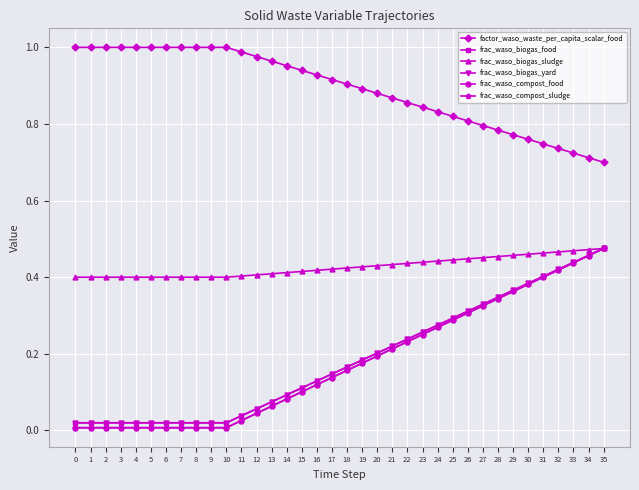

Reading left to right, what are all the values shown in this chart?

factor_waso_waste_per_capita_scalar_food: 0=1.0	1=1.0	2=1.0	3=1.0	4=1.0	5=1.0	6=1.0	7=1.0	8=1.0	9=1.0	10=1.0	11=1.0	12=1.0	13=1.0	14=1.0	15=0.9	16=0.9	17=0.9	18=0.9	19=0.9	20=0.9	21=0.9	22=0.9	23=0.8	24=0.8	25=0.8	26=0.8	27=0.8	28=0.8	29=0.8	30=0.8	31=0.7	32=0.7	33=0.7	34=0.7	35=0.7
frac_waso_biogas_food: 0=0.0	1=0.0	2=0.0	3=0.0	4=0.0	5=0.0	6=0.0	7=0.0	8=0.0	9=0.0	10=0.0	11=0.0	12=0.1	13=0.1	14=0.1	15=0.1	16=0.1	17=0.1	18=0.2	19=0.2	20=0.2	21=0.2	22=0.2	23=0.3	24=0.3	25=0.3	26=0.3	27=0.3	28=0.3	29=0.4	30=0.4	31=0.4	32=0.4	33=0.4	34=0.5	35=0.5
frac_waso_biogas_sludge: 0=0.4	1=0.4	2=0.4	3=0.4	4=0.4	5=0.4	6=0.4	7=0.4	8=0.4	9=0.4	10=0.4	11=0.4	12=0.4	13=0.4	14=0.4	15=0.4	16=0.4	17=0.4	18=0.4	19=0.4	20=0.4	21=0.4	22=0.4	23=0.4	24=0.4	25=0.4	26=0.4	27=0.5	28=0.5	29=0.5	30=0.5	31=0.5	32=0.5	33=0.5	34=0.5	35=0.5
frac_waso_biogas_yard: 0=0.0	1=0.0	2=0.0	3=0.0	4=0.0	5=0.0	6=0.0	7=0.0	8=0.0	9=0.0	10=0.0	11=0.0	12=0.1	13=0.1	14=0.1	15=0.1	16=0.1	17=0.1	18=0.2	19=0.2	20=0.2	21=0.2	22=0.2	23=0.3	24=0.3	25=0.3	26=0.3	27=0.3	28=0.3	29=0.4	30=0.4	31=0.4	32=0.4	33=0.4	34=0.5	35=0.5
frac_waso_compost_food: 0=0.0	1=0.0	2=0.0	3=0.0	4=0.0	5=0.0	6=0.0	7=0.0	8=0.0	9=0.0	10=0.0	11=0.0	12=0.0	13=0.1	14=0.1	15=0.1	16=0.1	17=0.1	18=0.2	19=0.2	20=0.2	21=0.2	22=0.2	23=0.3	24=0.3	25=0.3	26=0.3	27=0.3	28=0.3	29=0.4	30=0.4	31=0.4	32=0.4	33=0.4	34=0.5	35=0.5
frac_waso_compost_sludge: 0=0.0	1=0.0	2=0.0	3=0.0	4=0.0	5=0.0	6=0.0	7=0.0	8=0.0	9=0.0	10=0.0	11=0.0	12=0.0	13=0.1	14=0.1	15=0.1	16=0.1	17=0.1	18=0.2	19=0.2	20=0.2	21=0.2	22=0.2	23=0.3	24=0.3	25=0.3	26=0.3	27=0.3	28=0.3	29=0.4	30=0.4	31=0.4	32=0.4	33=0.4	34=0.5	35=0.5